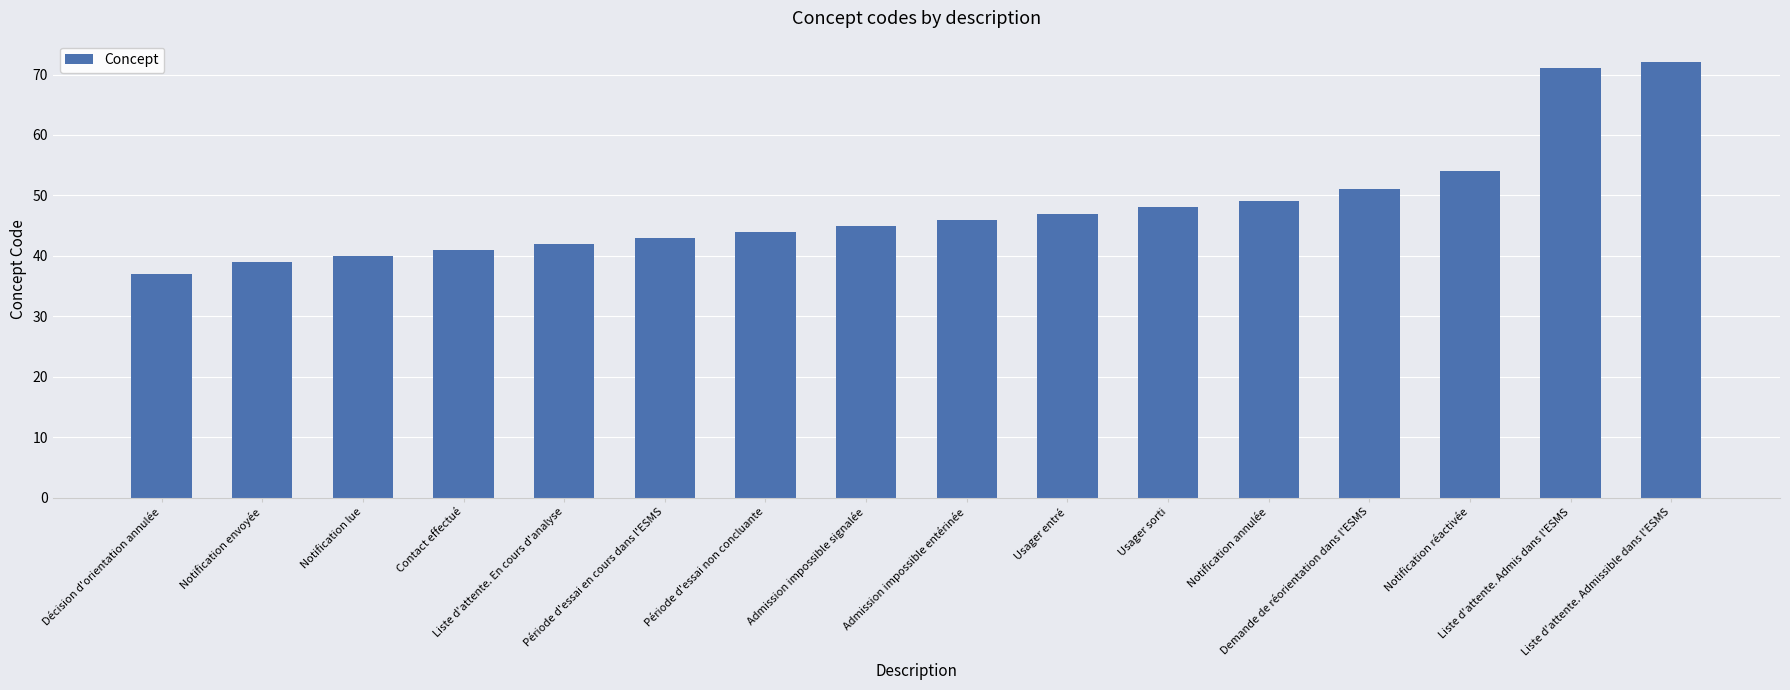

True or false: the data shows 67 at Notification lue.

False